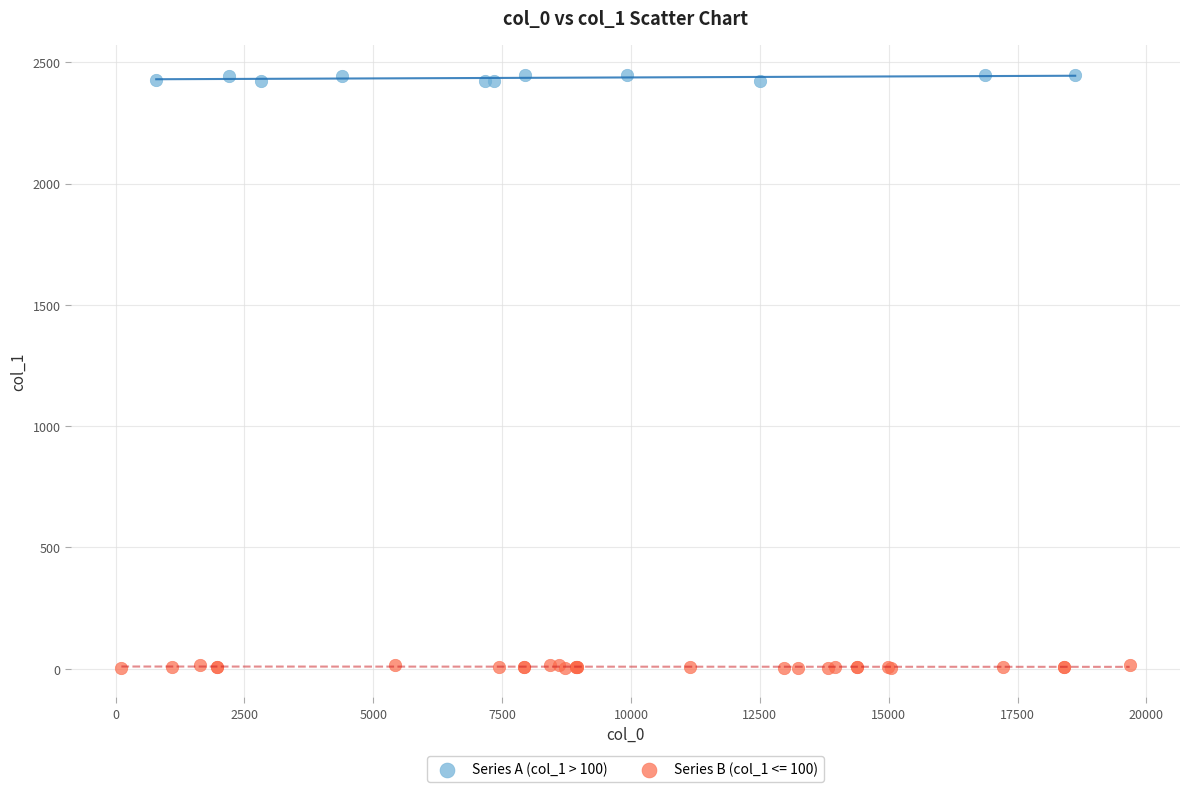

Which series reaches the minimum Y coordinate?

Series B (col_1 <= 100)